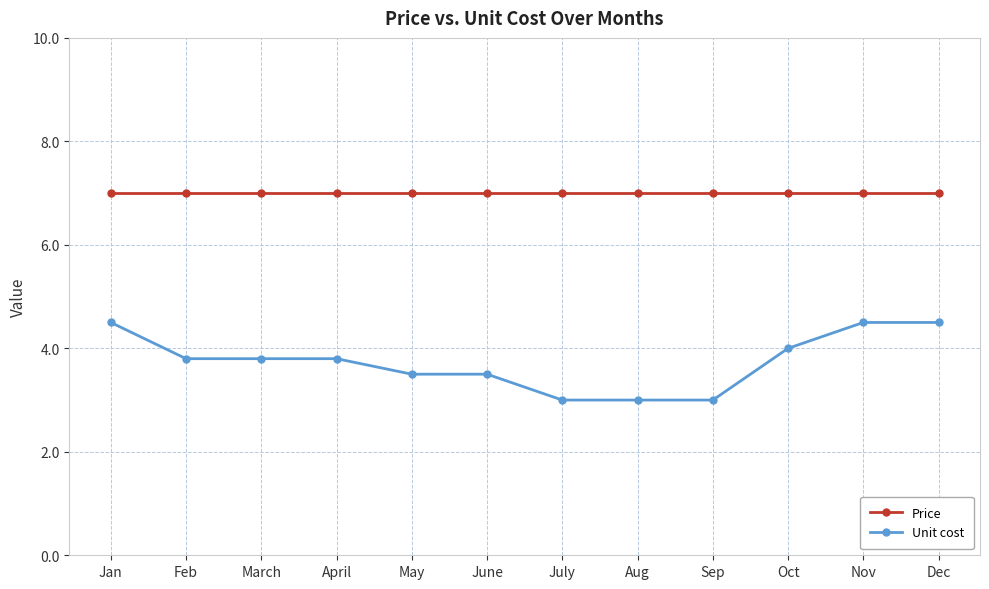

True or false: Price and Unit cost cross at least once.

False